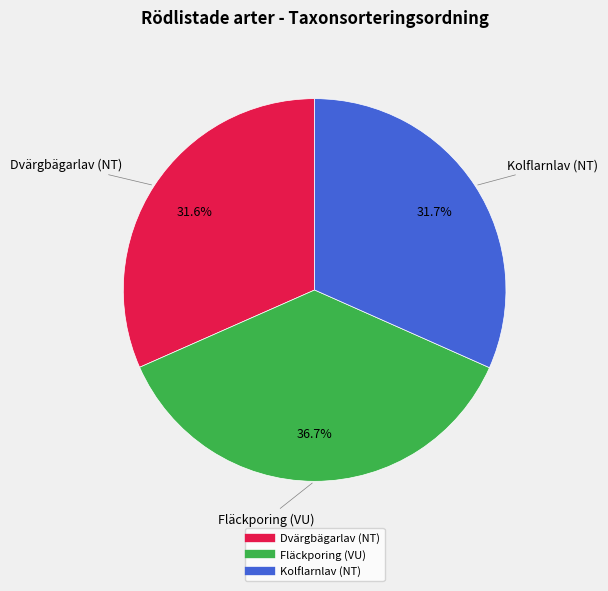

Count the number of slices in the pie.

3